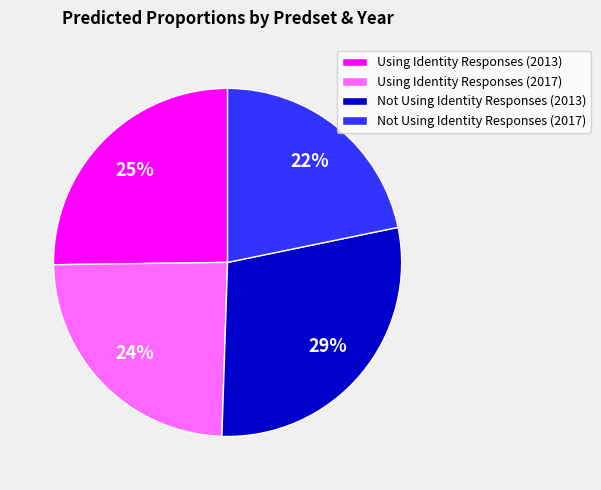

Rank the categories by value from lowest to highest.

Not Using Identity Responses (2017), Using Identity Responses (2017), Using Identity Responses (2013), Not Using Identity Responses (2013)